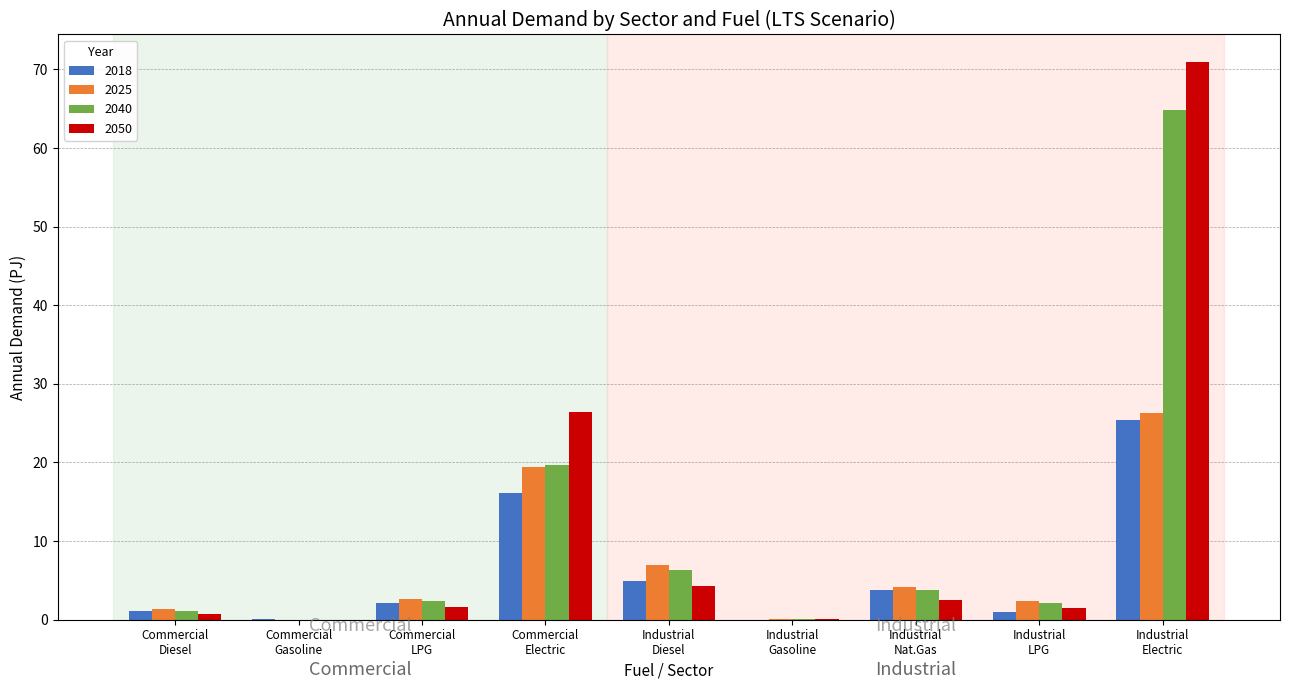

What is the sum of all 2018 values?

54.4